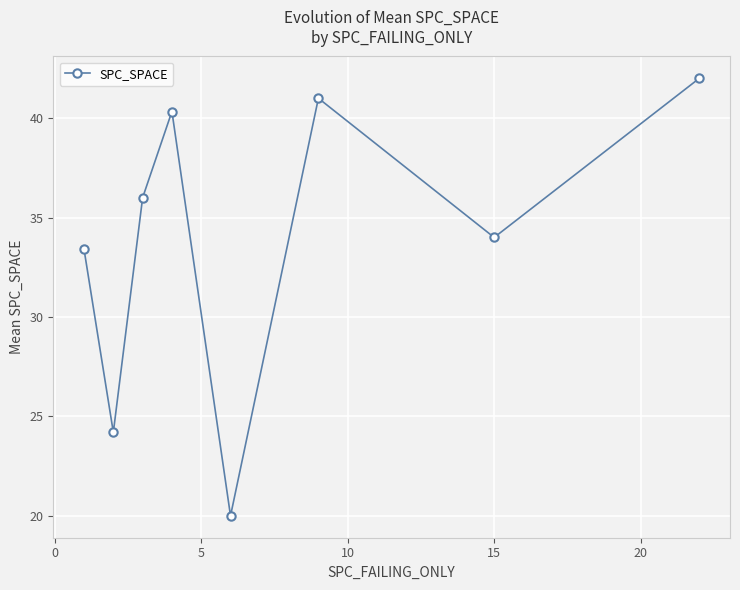

What is the value of the 5th point from the left?

20.0